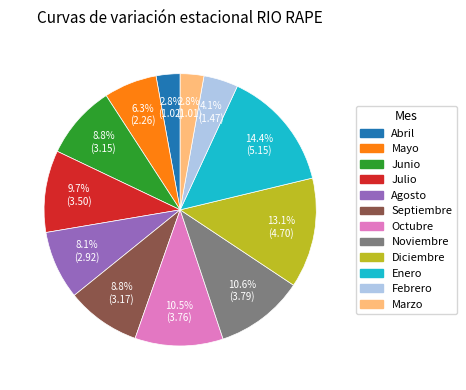

What is the largest slice in the pie chart?

Enero